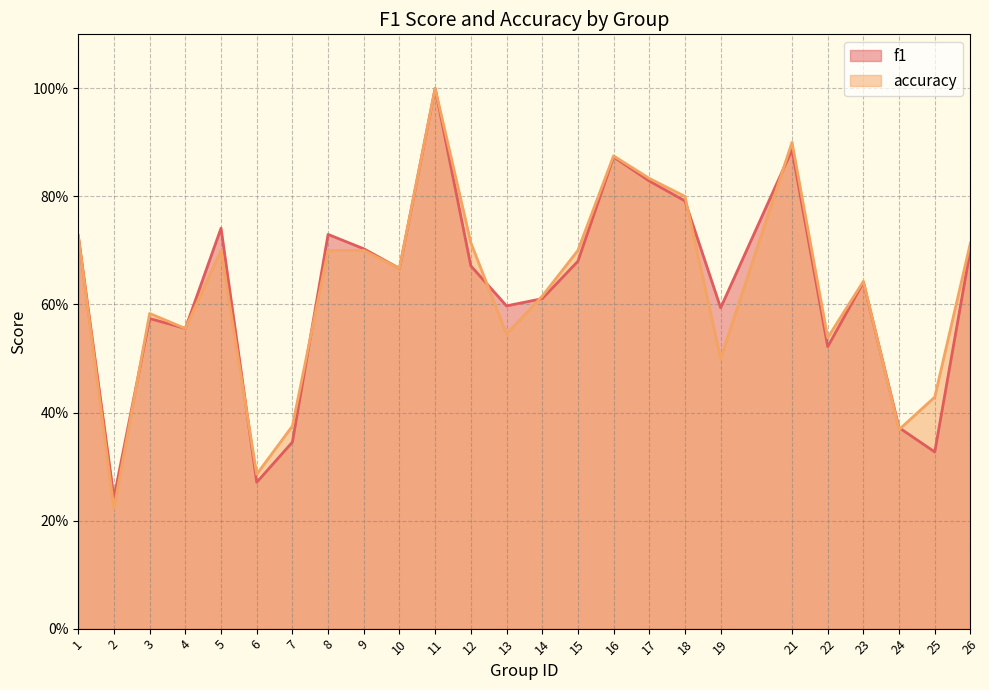

What are all the series names shown in the legend?

f1, accuracy